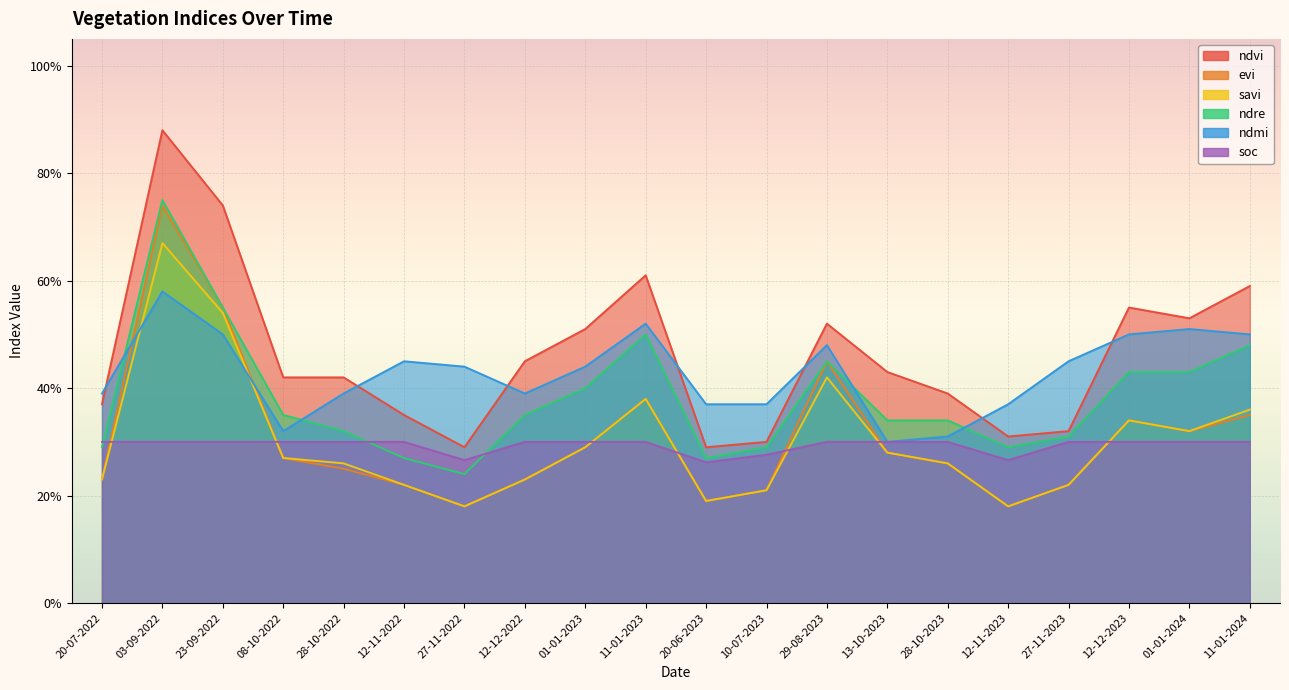

At which category does savi reach its first local valley?

27-11-2022